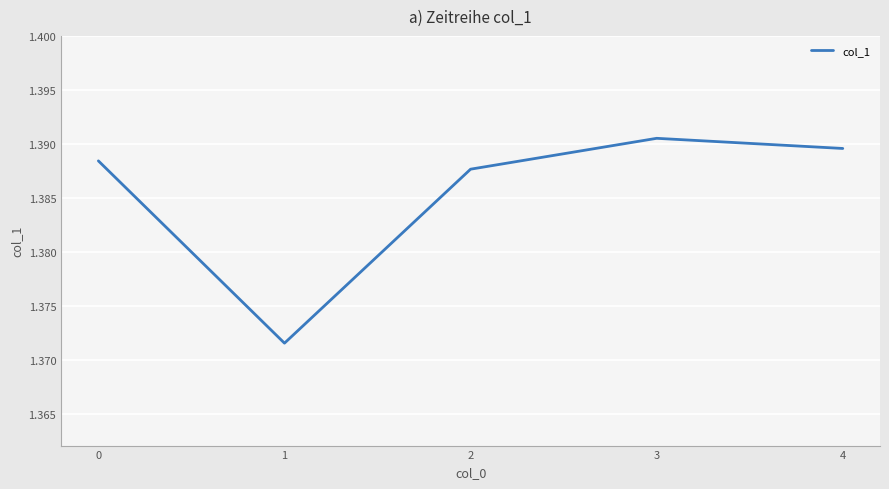

The value at 1 is 0.8. True or false?

False